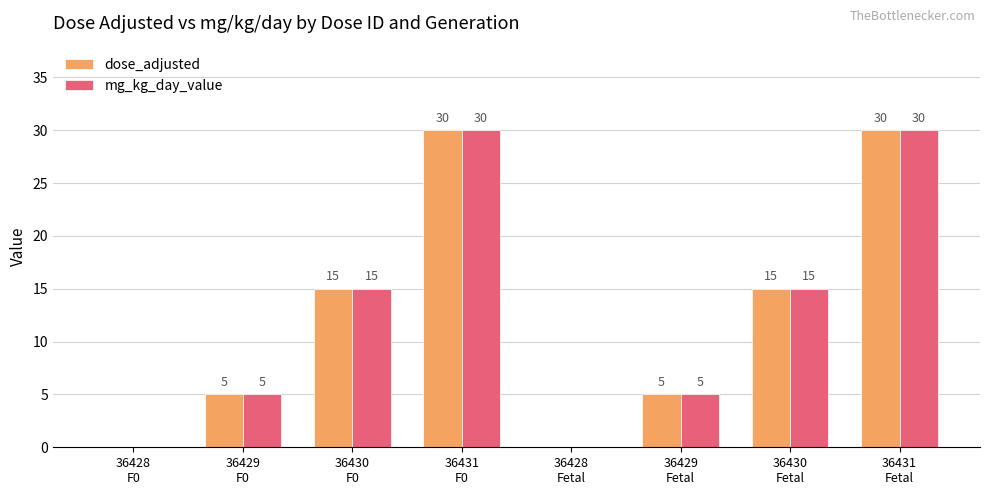

What is the sum of all dose_adjusted values?

100